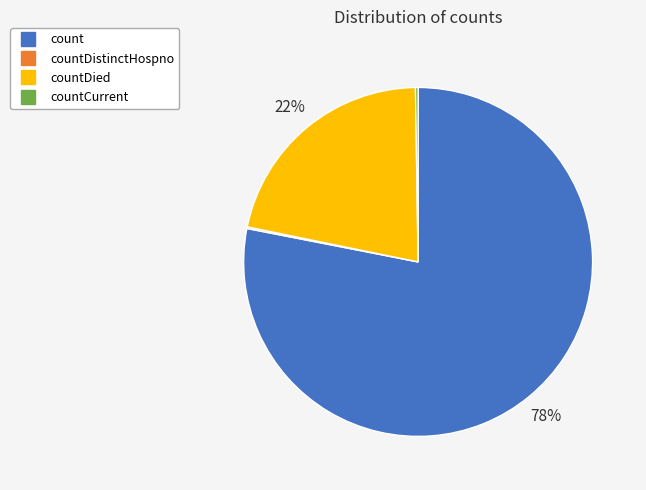

Is there any slice that represents more than half of the pie?

Yes